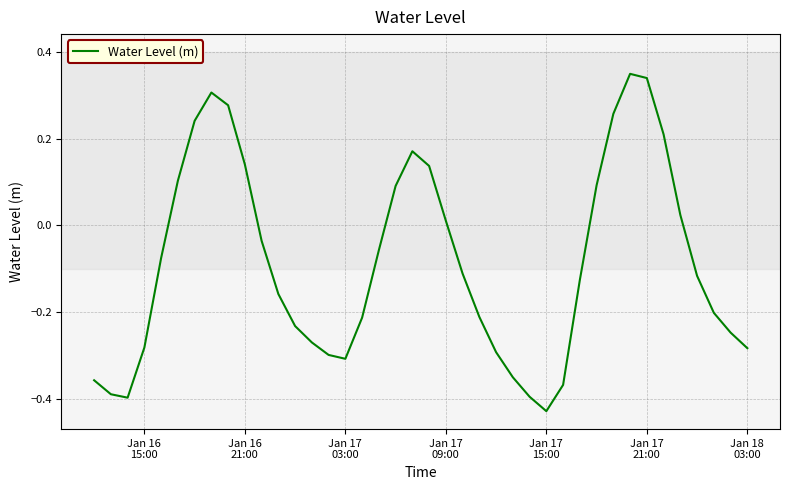

How many values are below 0?

25